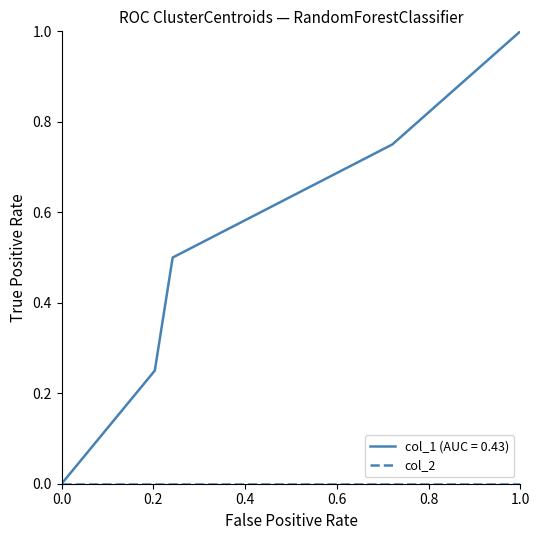

Which series has the largest range (max minus min)?

col_1 (AUC = 0.43)